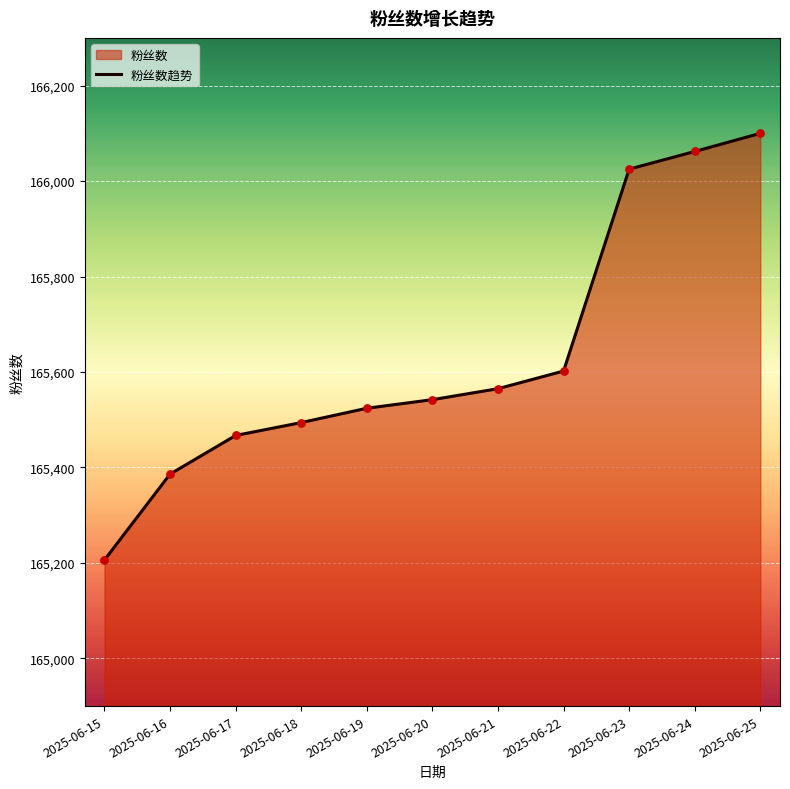

Between 2025-06-20 and 2025-06-16, which is larger?

2025-06-20